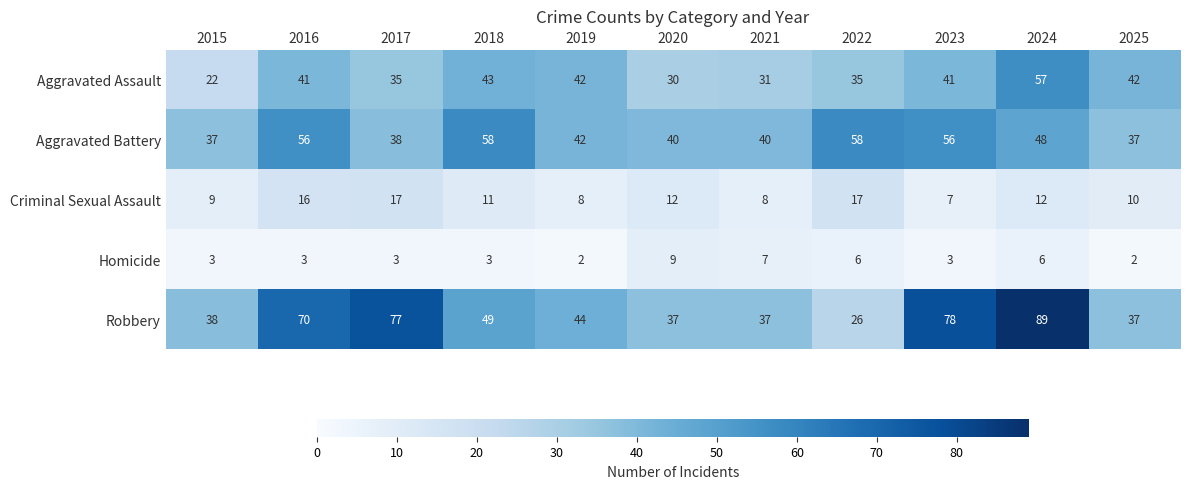

Where is Robbery nearest to the value 57?

2018